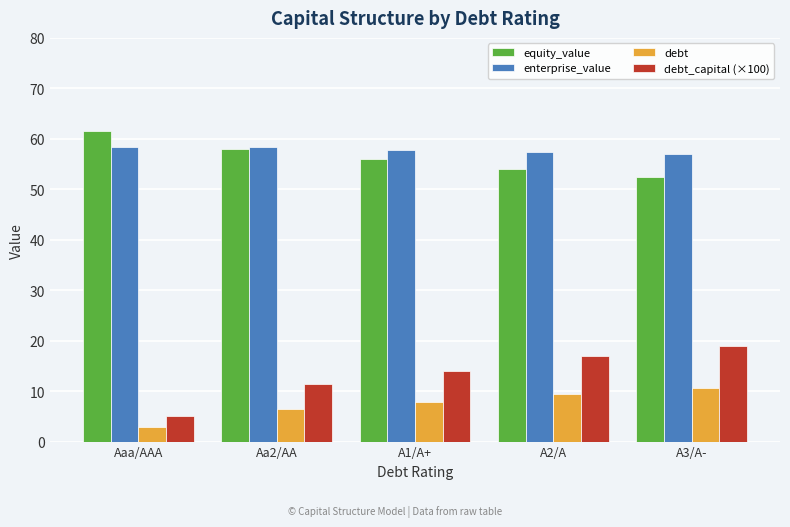

What is the spread (max minus min) of values at A2/A?

47.9